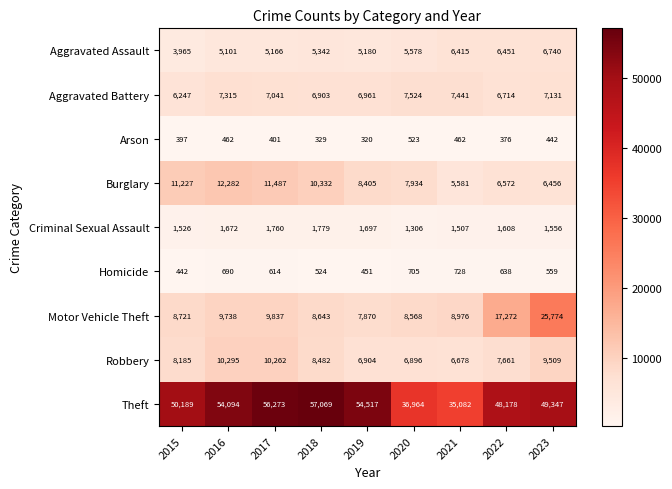

The value of Motor Vehicle Theft at 2021 is 3278. True or false?

False